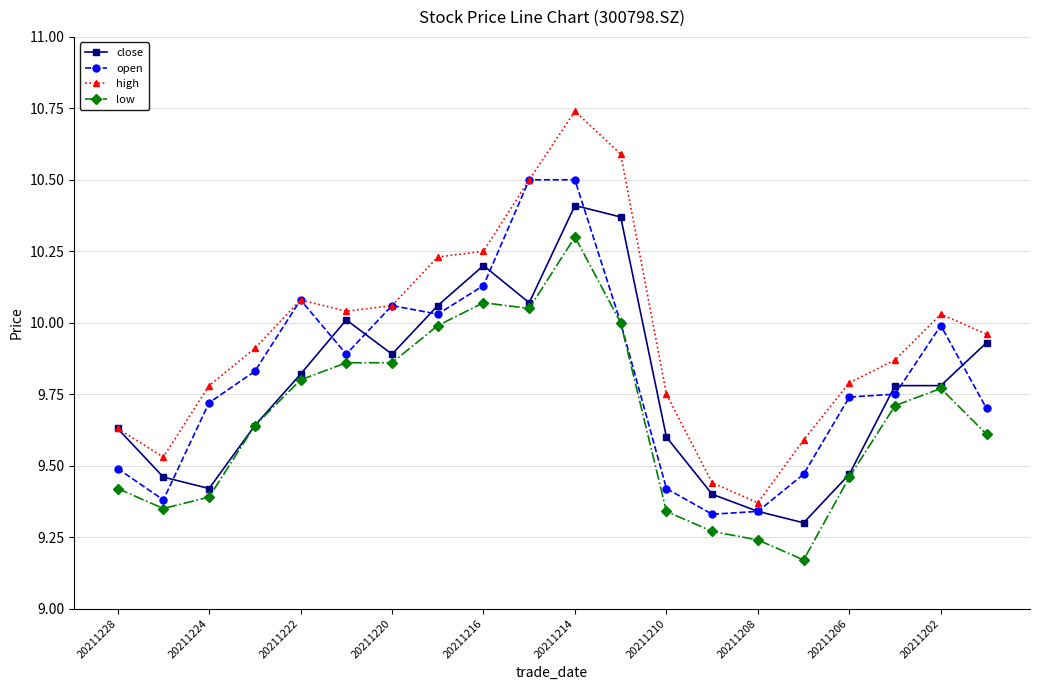

At how many categories does at least one series exceed 9?

20